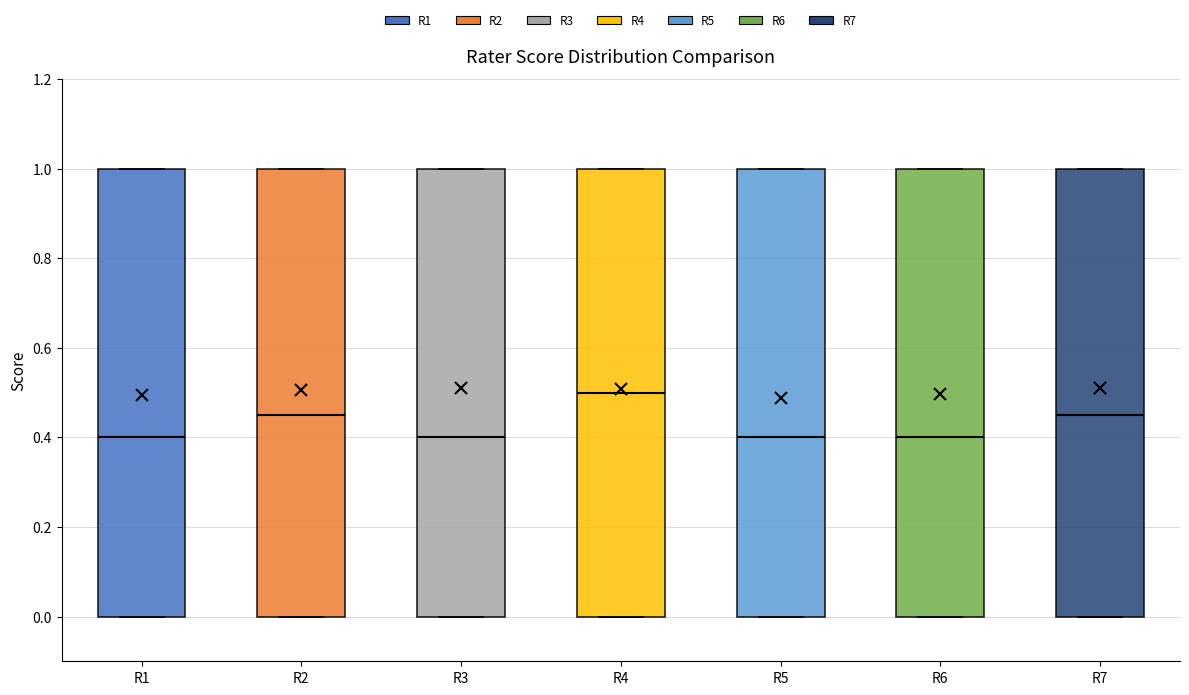

Where does the median line of the box for R2 sit on the y-axis? The values are not printed on the chart, so give them approximately, as read against the axis.

0.46